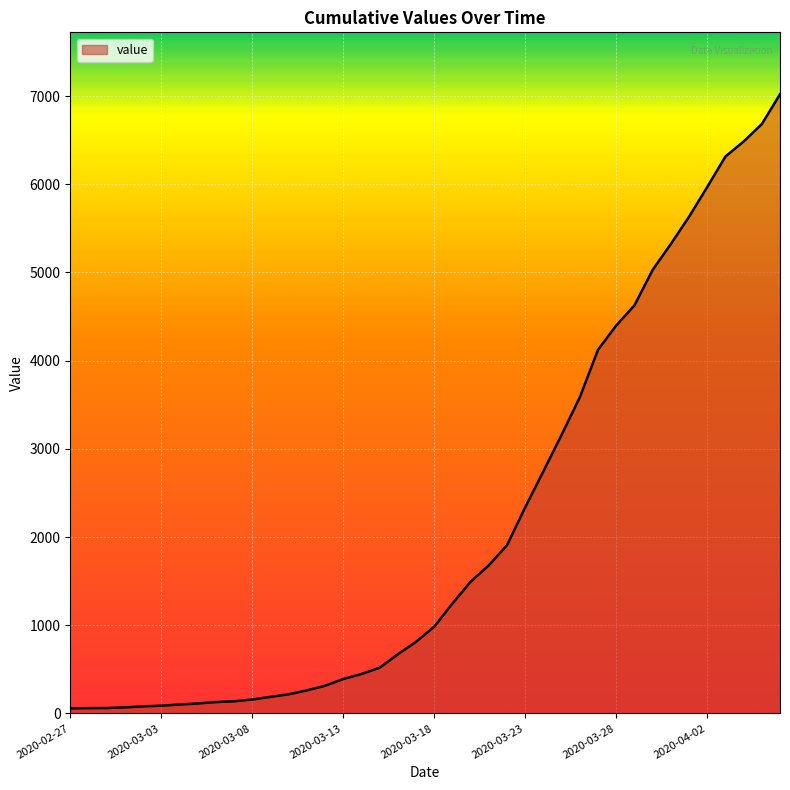

What is the greatest value displayed?

7021